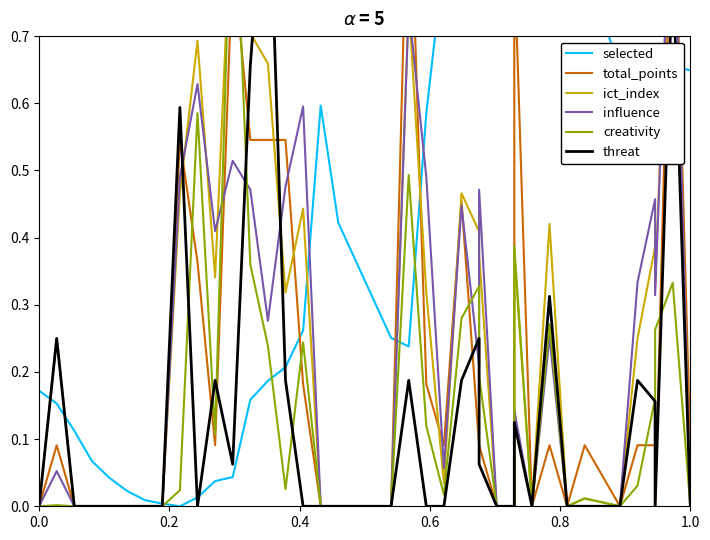

Rank the series by their maximum value, from highest to lowest.

selected, total_points, ict_index, influence, creativity, threat